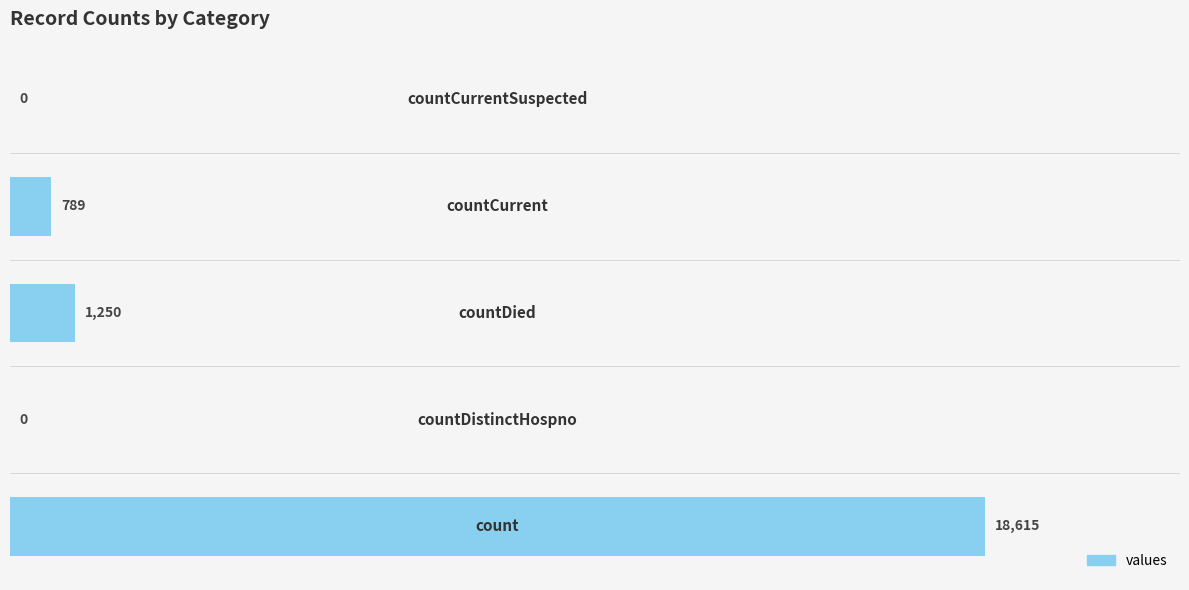

What is the sum of all values?

20654